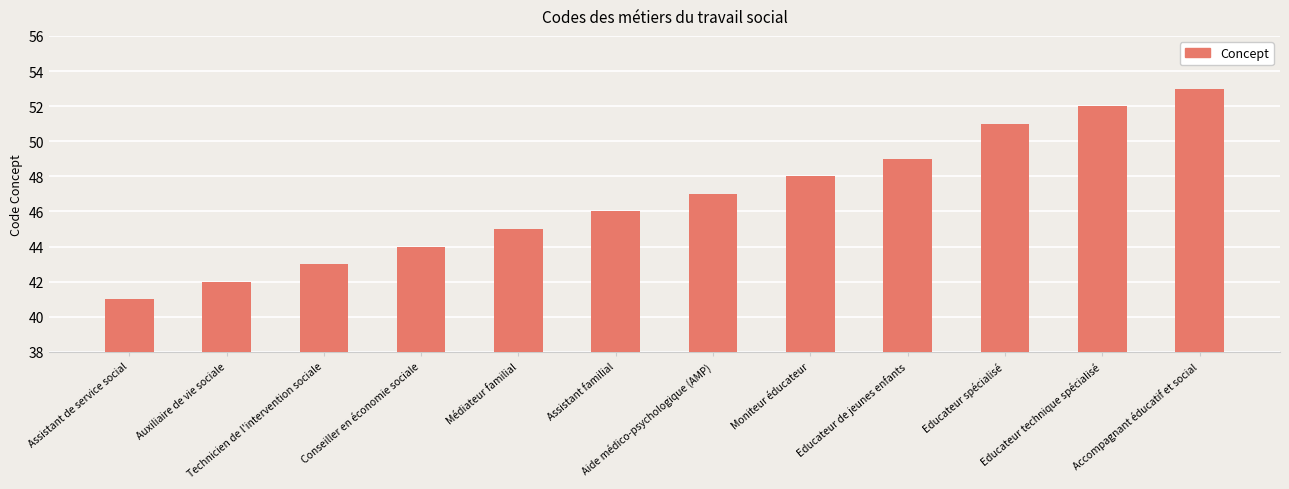

Count the number of categories in the chart.

12